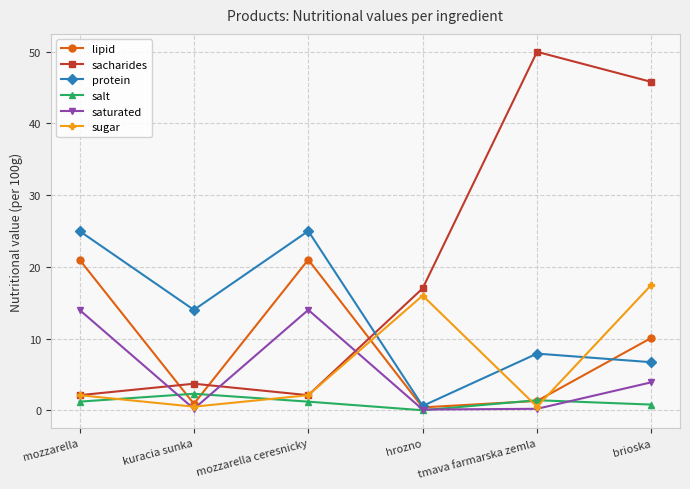

Is the value of sacharides at kuracia sunka greater than the value of salt at tmava farmarska zemla?

Yes